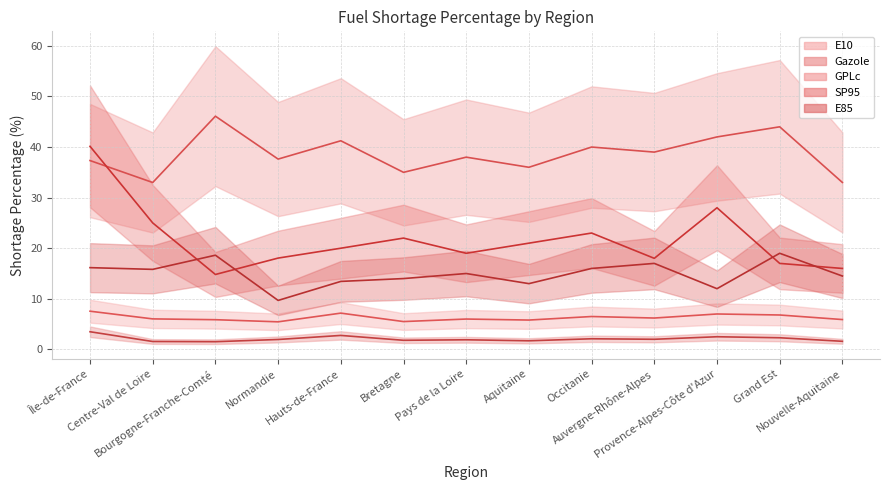

What is the value of the E10 point at the 6th from the left?

5.5